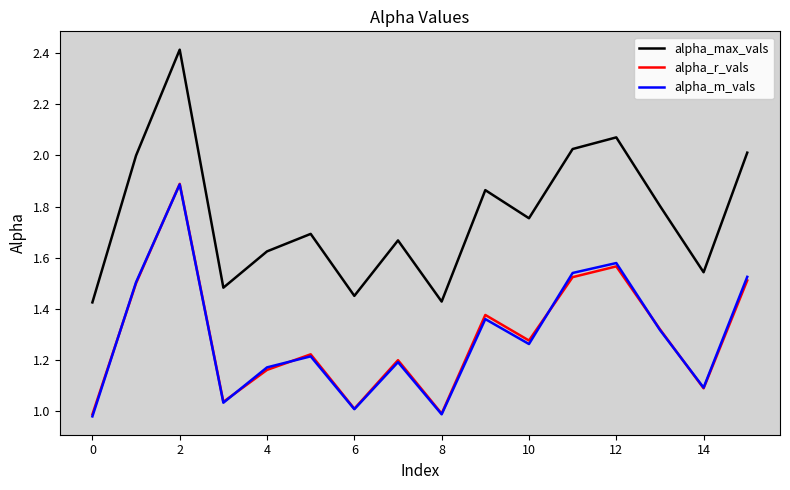

True or false: alpha_max_vals and alpha_r_vals cross at least once.

False